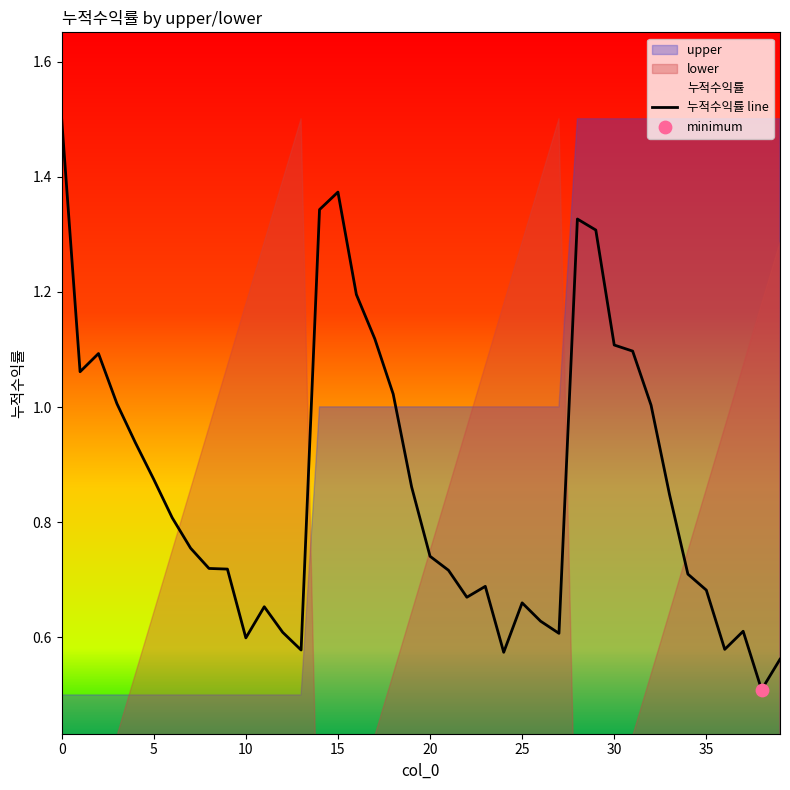

The 누적수익률 line series shows 0.2 at 35. True or false?

False